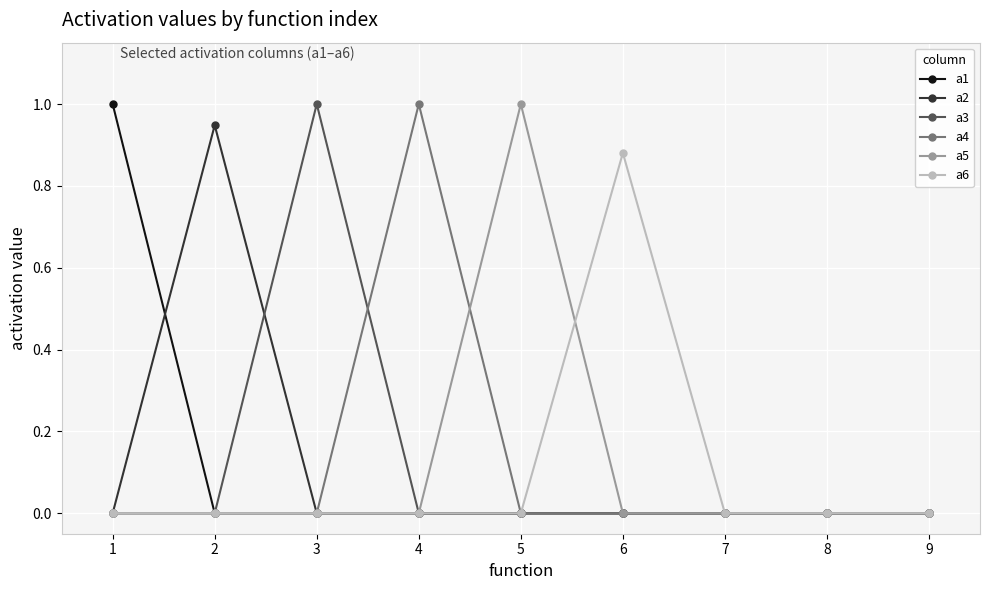

Is it true that a2 equals 0.0 at 6?

True